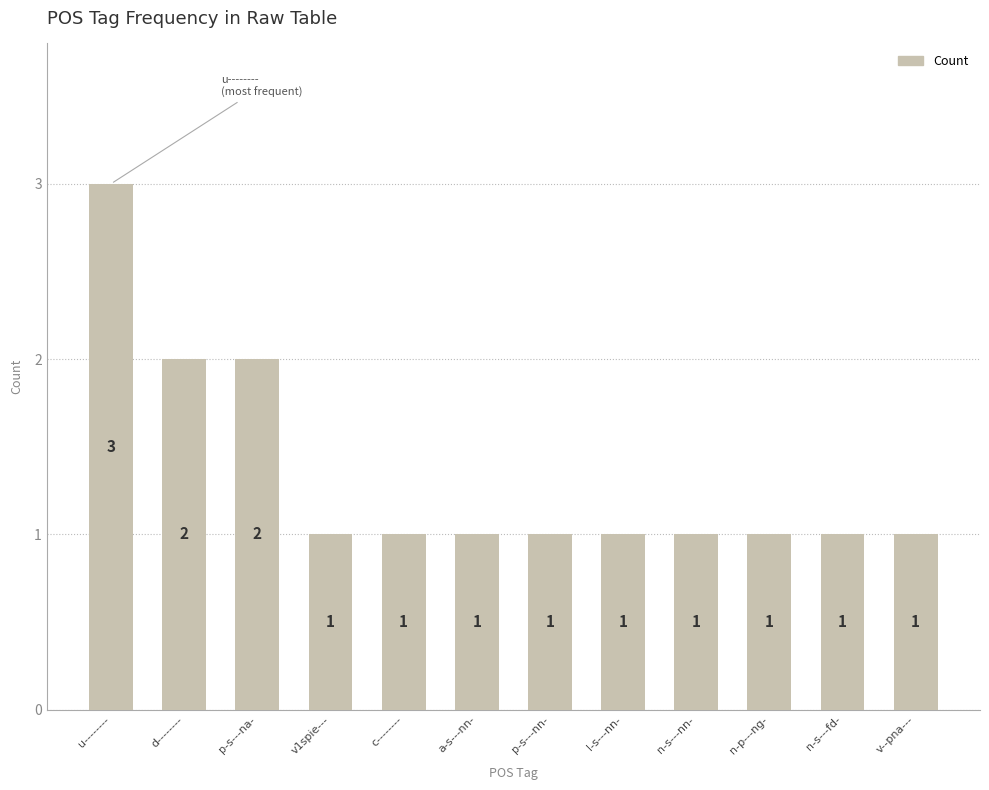

What is the label of the 12th bar from the right?

u--------